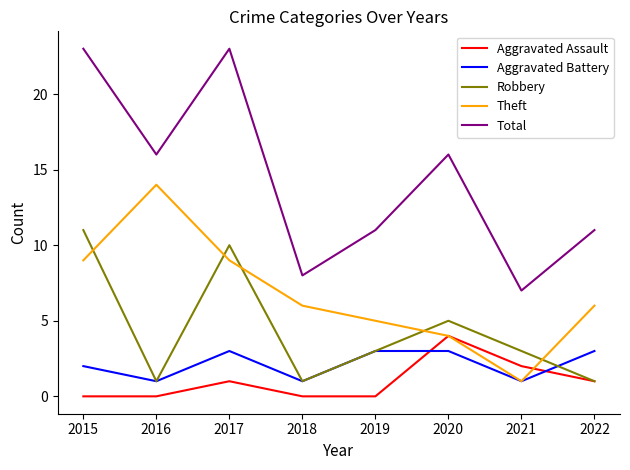

What is the spread (max minus min) of values at 2015?

23